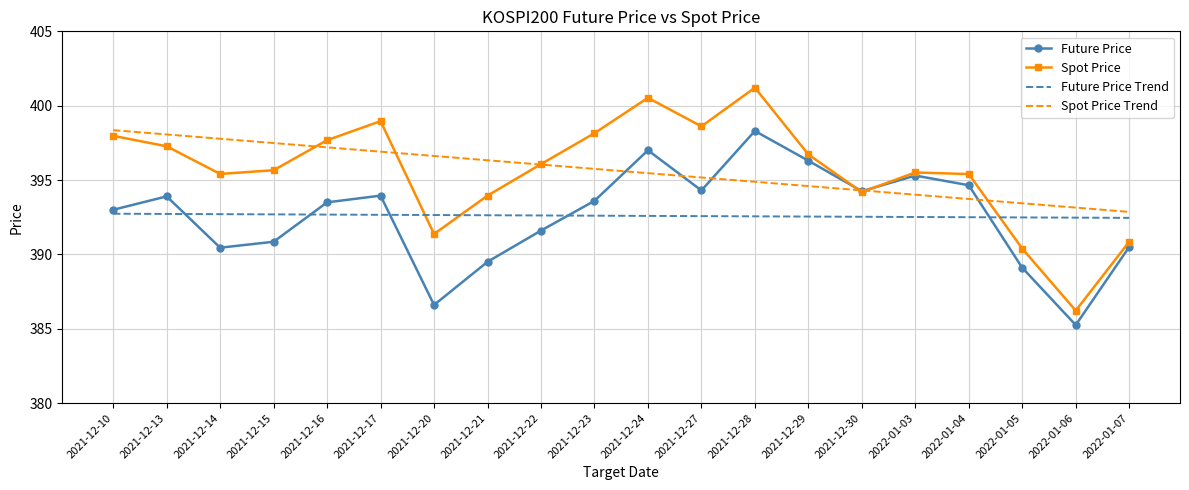

Is it true that Spot Price Trend equals 397.8 at 2021-12-14?

True